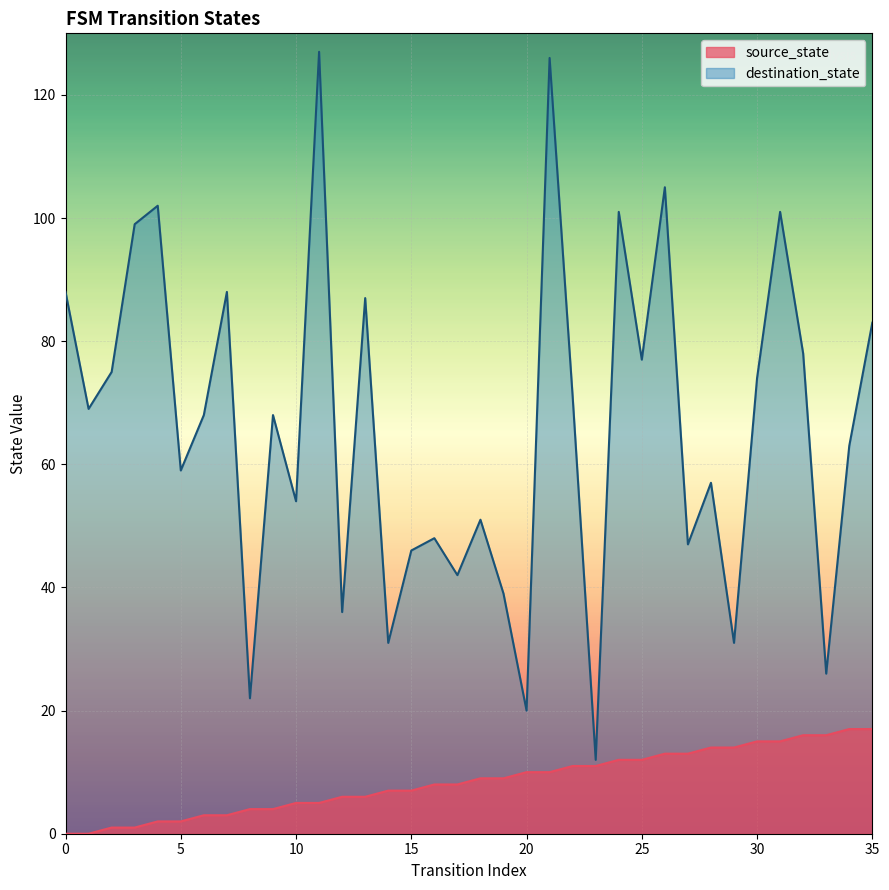

Which series has the widest spread of values?

destination_state